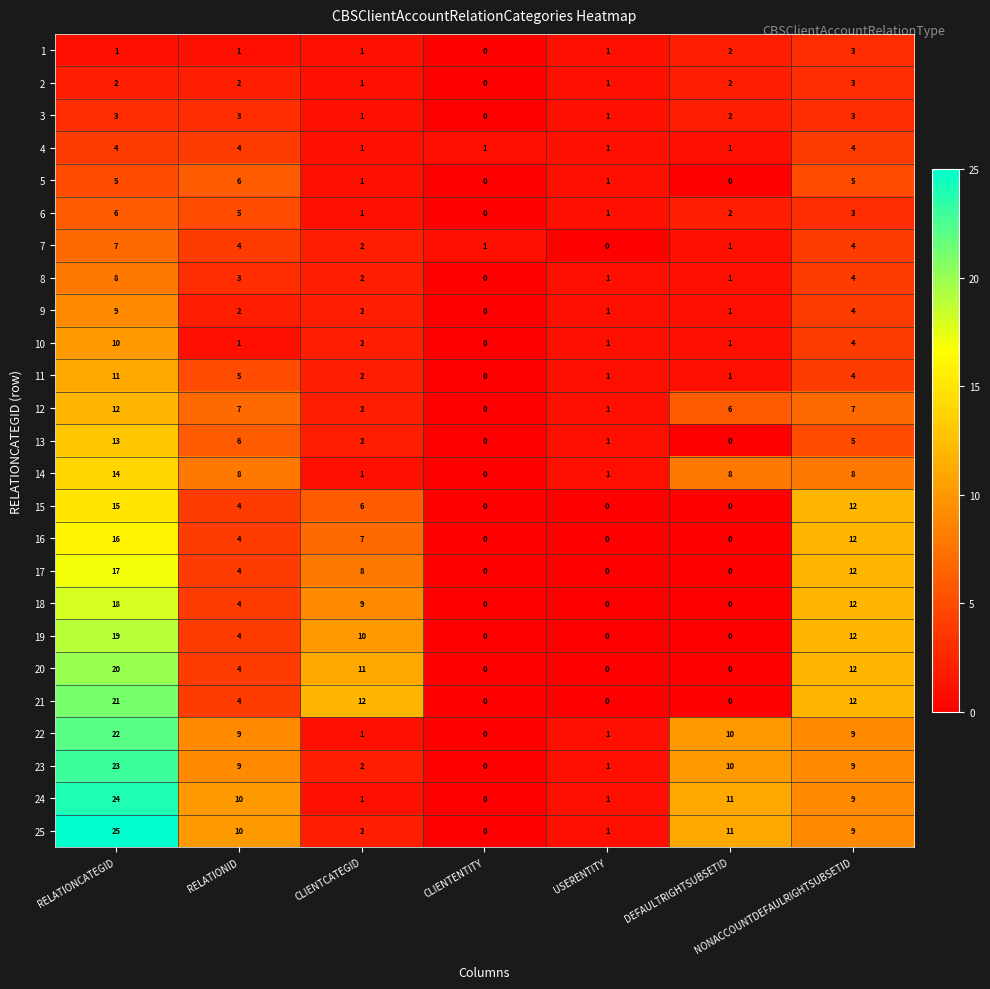

What is the greatest value displayed?

25